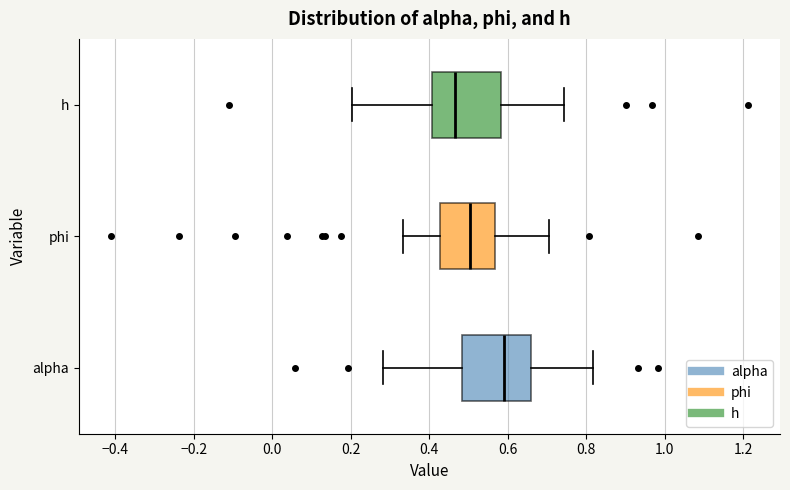

Which box has the furthest to the right median line?

alpha